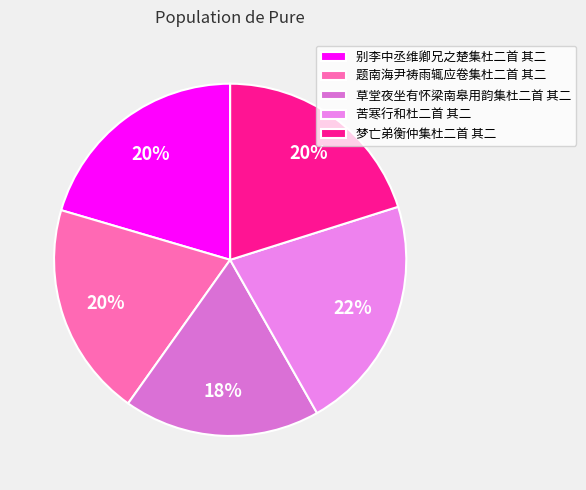

To the nearest percent, what percentage of the pie is 别李中丞维卿兄之楚集杜二首 其二?

20%